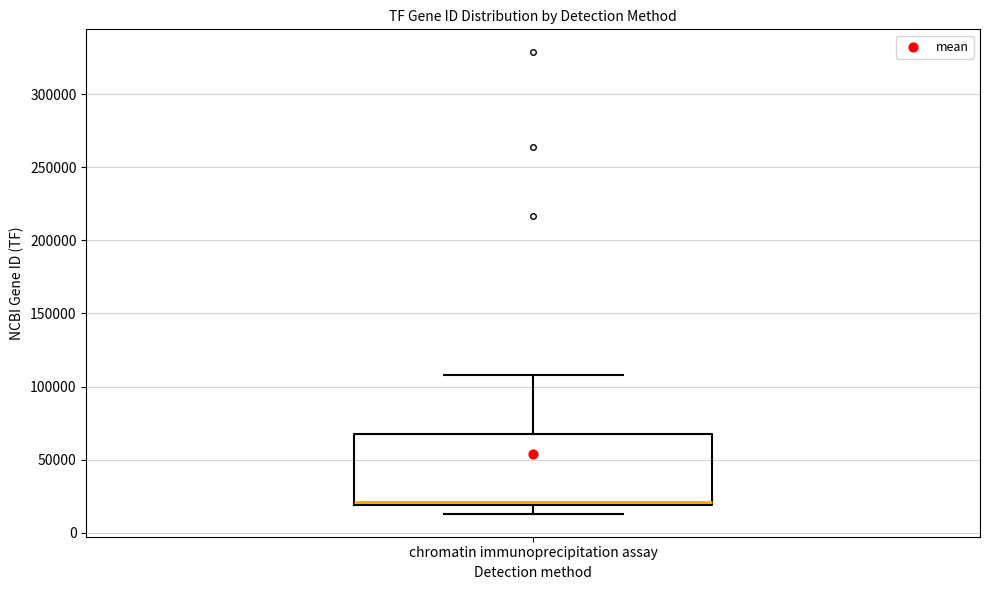

Read this box plot against the y-axis: the position of the median line, the range covered by the box, and the ends of both whiskers. The values are not printed on the chart, so give them approximately, as read against the axis.

median 20000 (just above the box's lower edge), box 20000 to 70000, whiskers 15000 to 110000